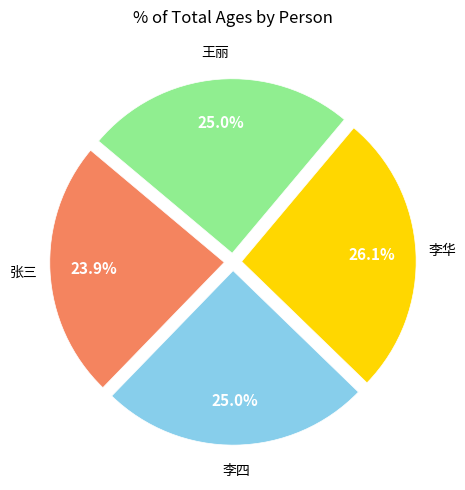

To the nearest percent, what is the difference between the largest and smallest slice percentages?

2%